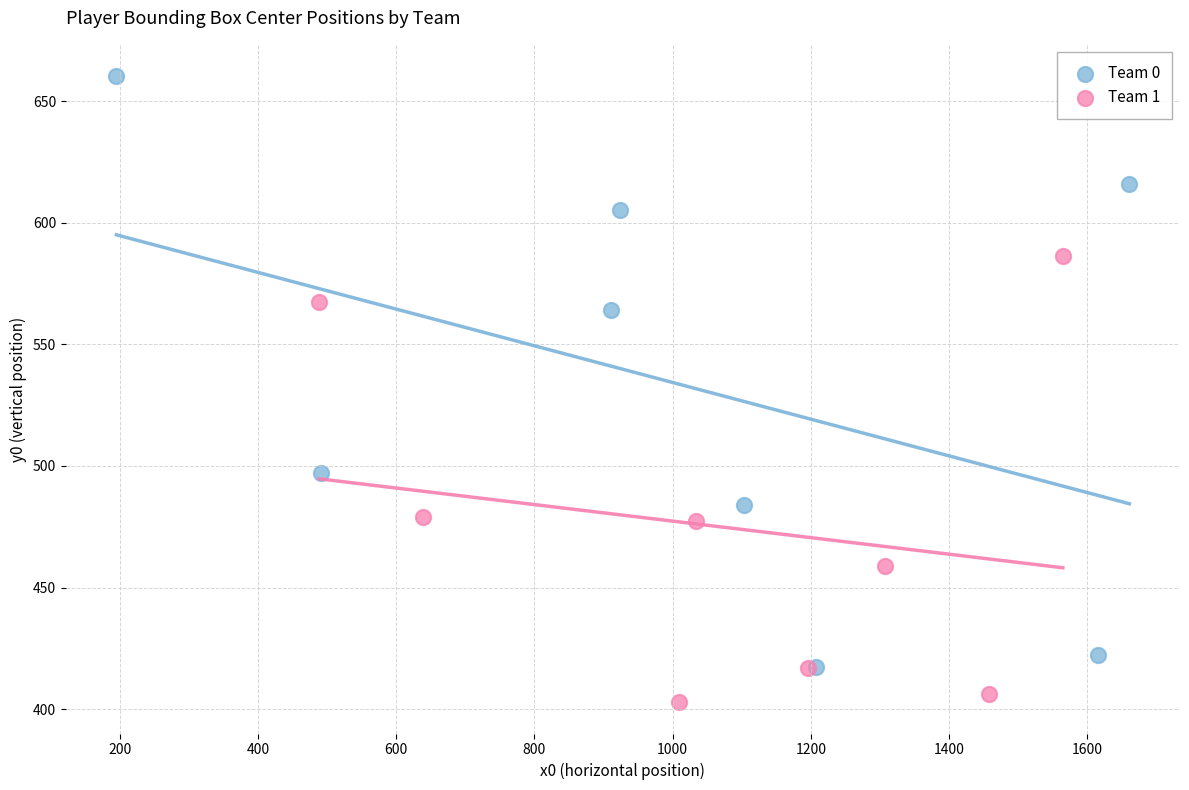

Which series reaches the maximum Y coordinate?

Team 0